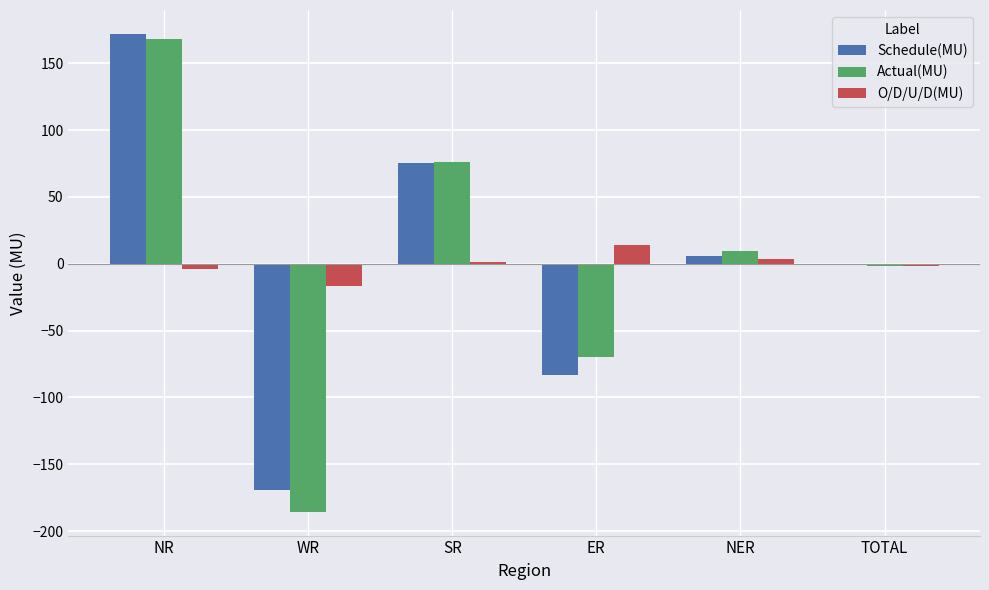

Count the number of categories in the chart.

6